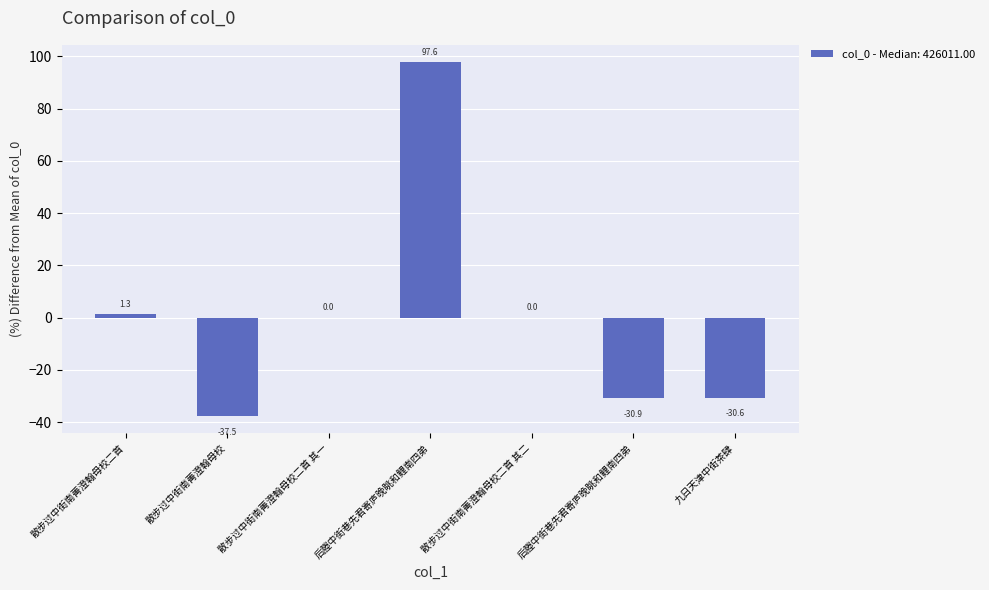

Are the bars horizontal?

No